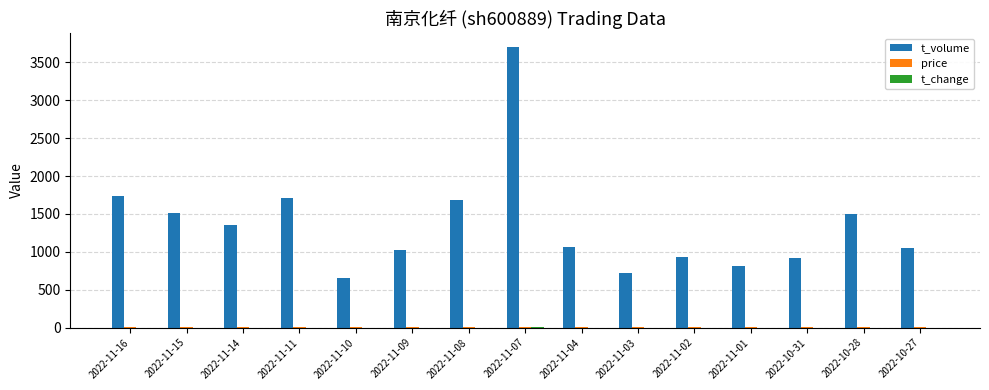

The value of t_volume at 2022-10-27 is 705.2. True or false?

False